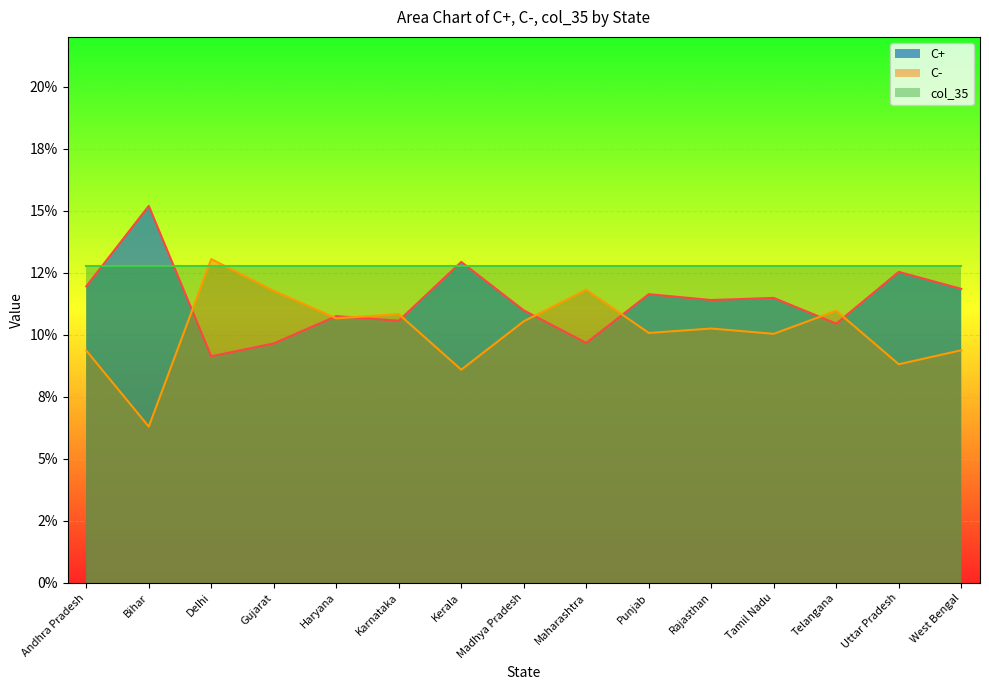

At Punjab, list the series in order from largest to smallest.

col_35, C+, C-